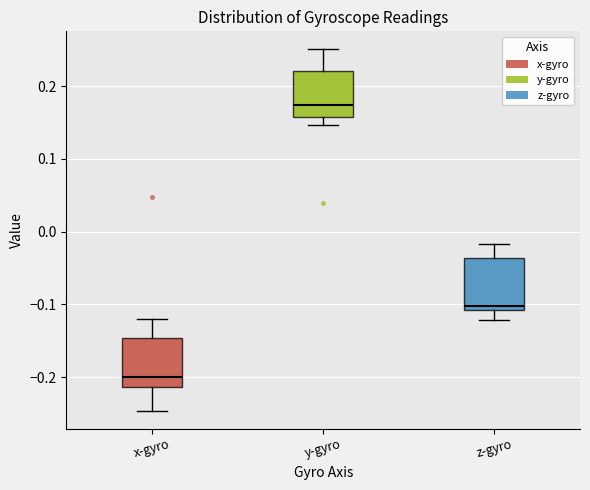

Which box has the highest median line?

y-gyro